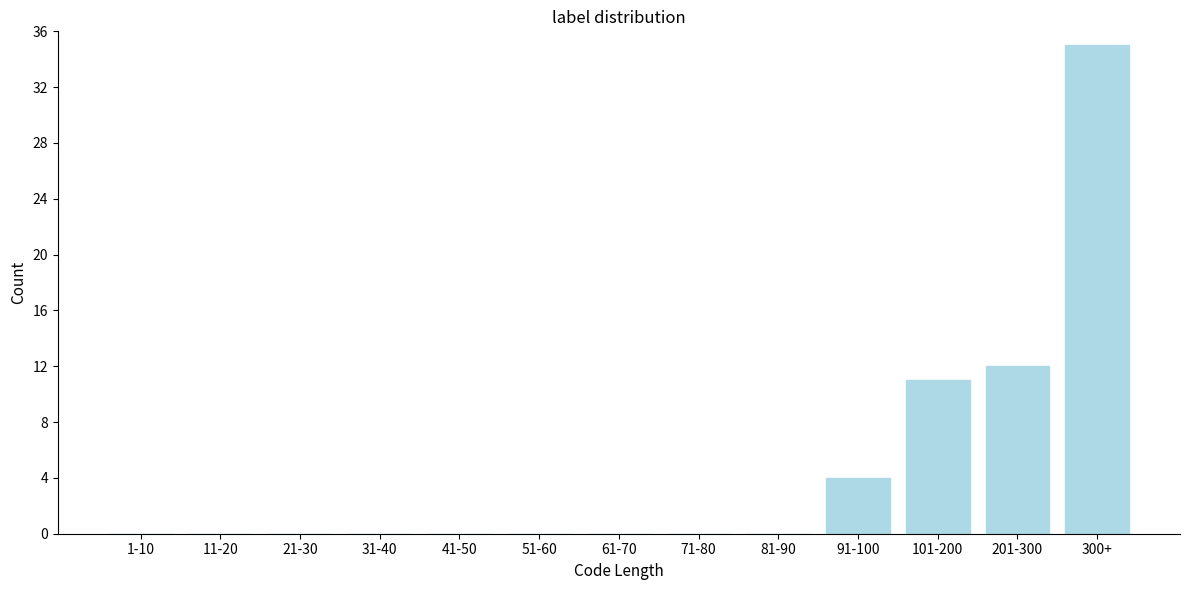

Reading left to right, list all the values displayed in this chart.

1-10=0	11-20=0	21-30=0	31-40=0	41-50=0	51-60=0	61-70=0	71-80=0	81-90=0	91-100=4	101-200=11	201-300=12	300+=35